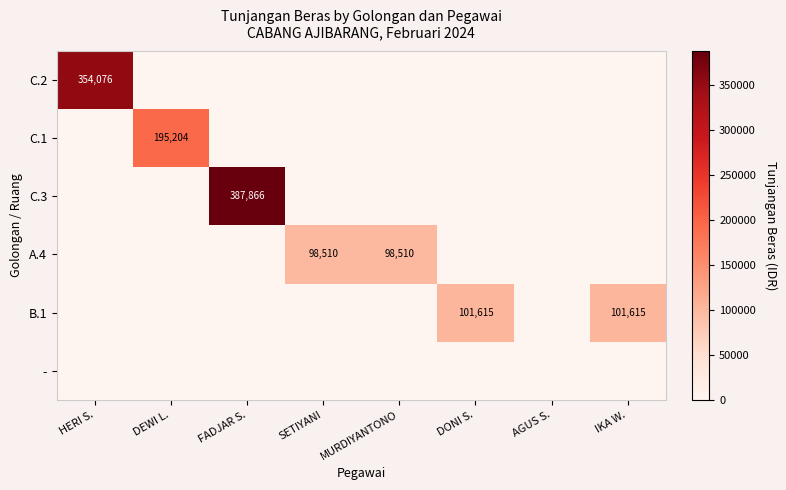

The A.4 series shows 50753 at MURDIYANTONO. True or false?

False